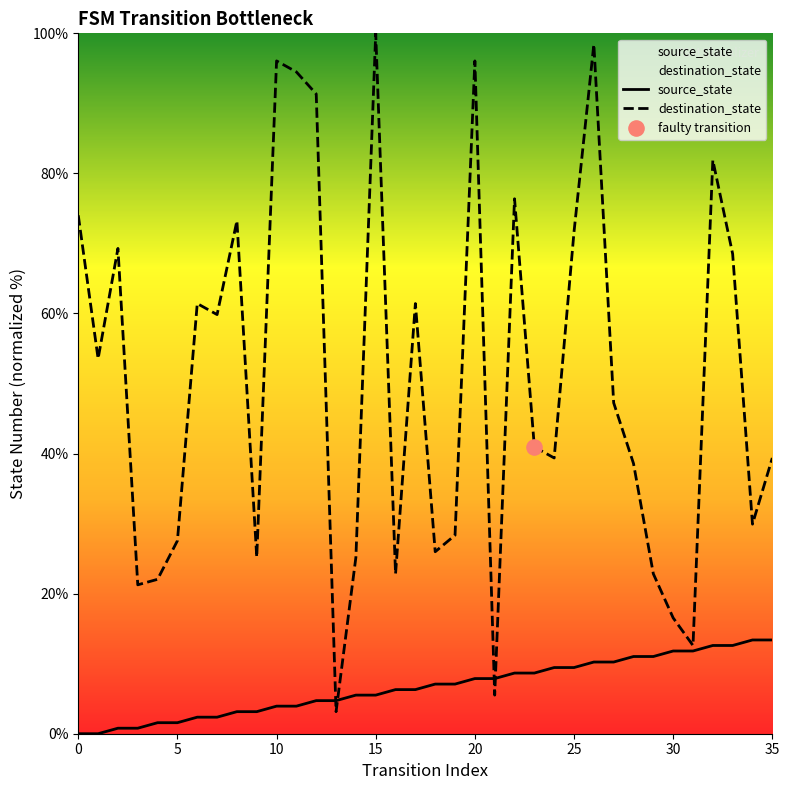

What are all the series names shown in the legend?

source_state, destination_state